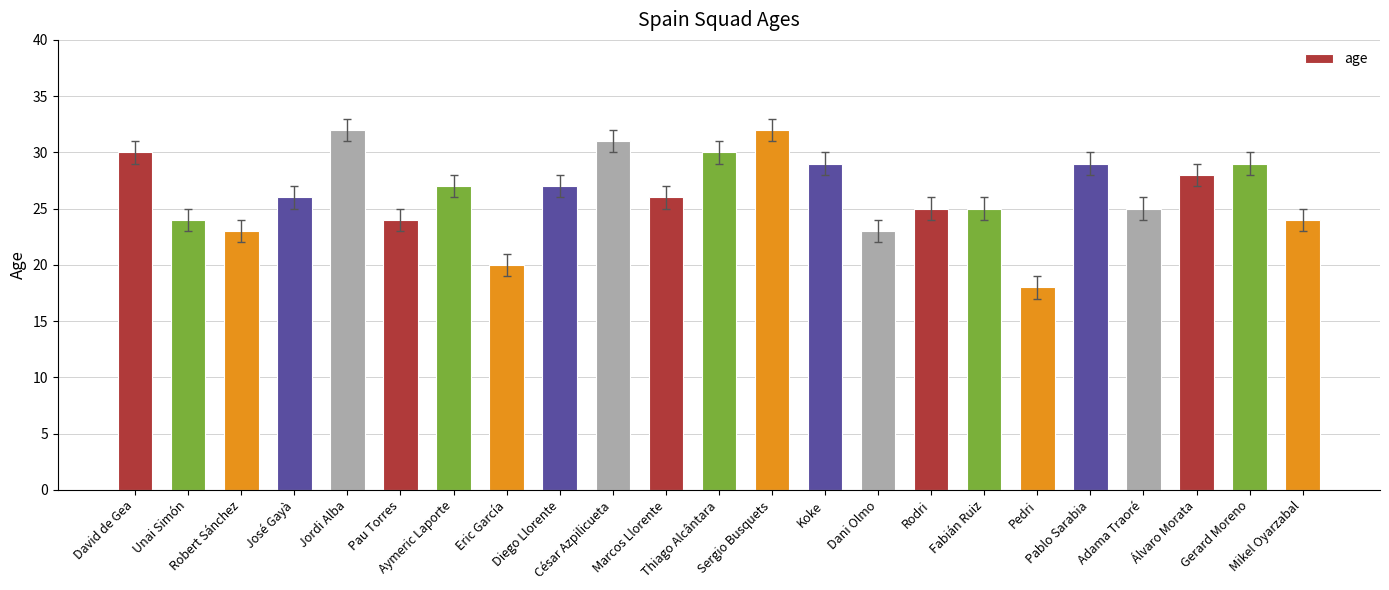

How many data points does each series have?

23